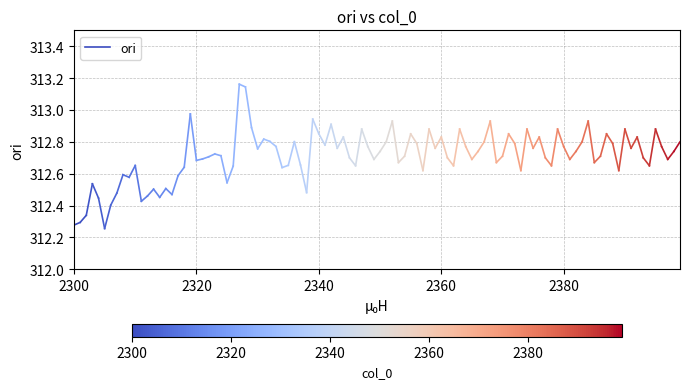

How many lines are shown in the chart?

1